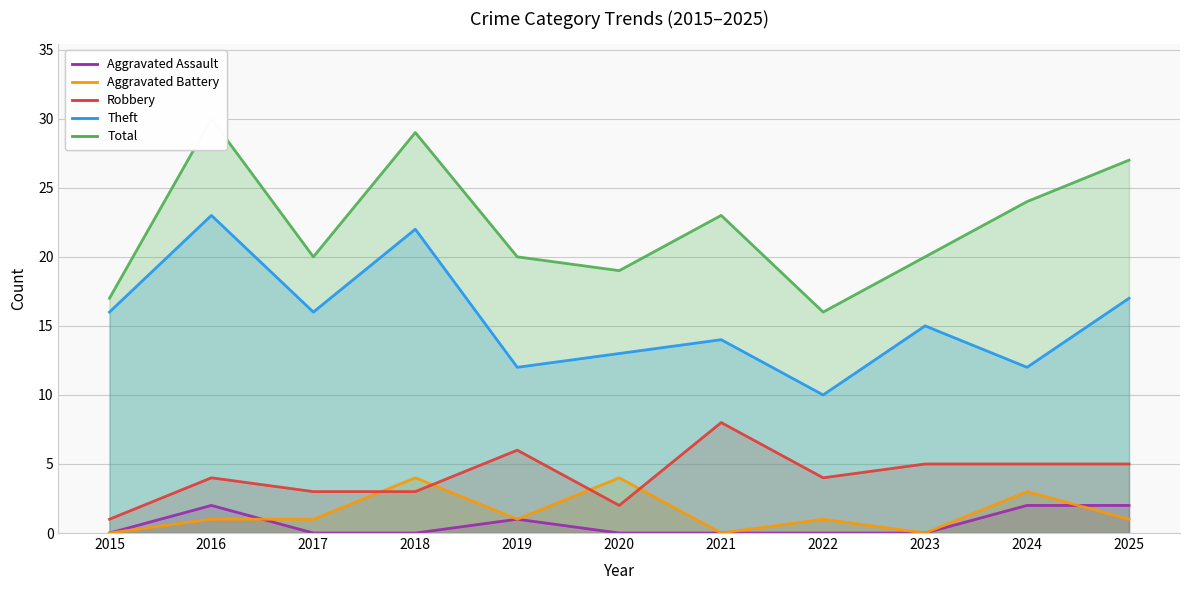

What is the difference between the second highest and minimum values in the Theft series?

12